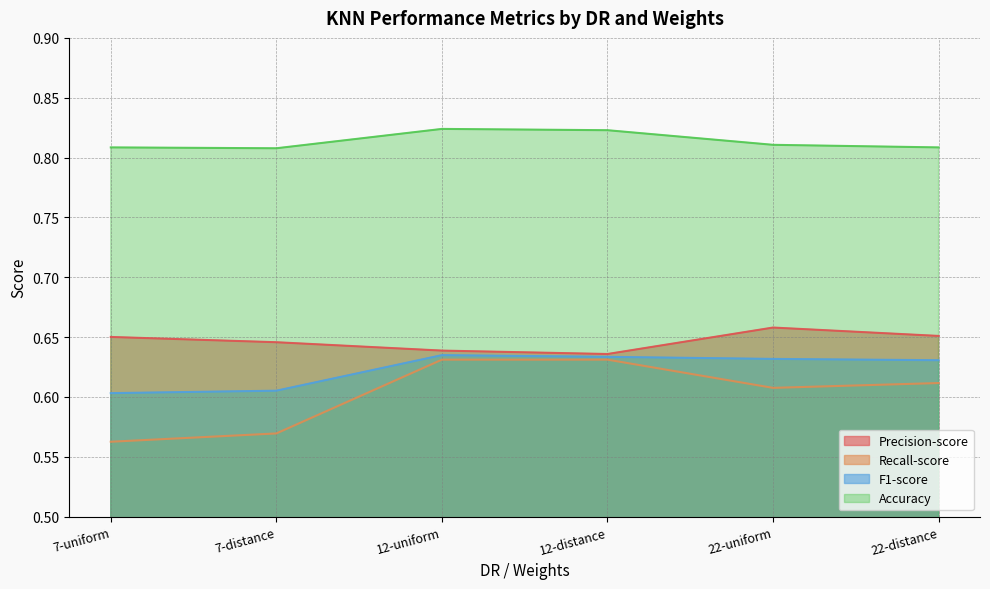

Reading left to right, transcribe all the data shown in this chart.

Precision-score: 7-uniform=0.7	7-distance=0.6	12-uniform=0.6	12-distance=0.6	22-uniform=0.7	22-distance=0.7
Recall-score: 7-uniform=0.6	7-distance=0.6	12-uniform=0.6	12-distance=0.6	22-uniform=0.6	22-distance=0.6
F1-score: 7-uniform=0.6	7-distance=0.6	12-uniform=0.6	12-distance=0.6	22-uniform=0.6	22-distance=0.6
Accuracy: 7-uniform=0.8	7-distance=0.8	12-uniform=0.8	12-distance=0.8	22-uniform=0.8	22-distance=0.8